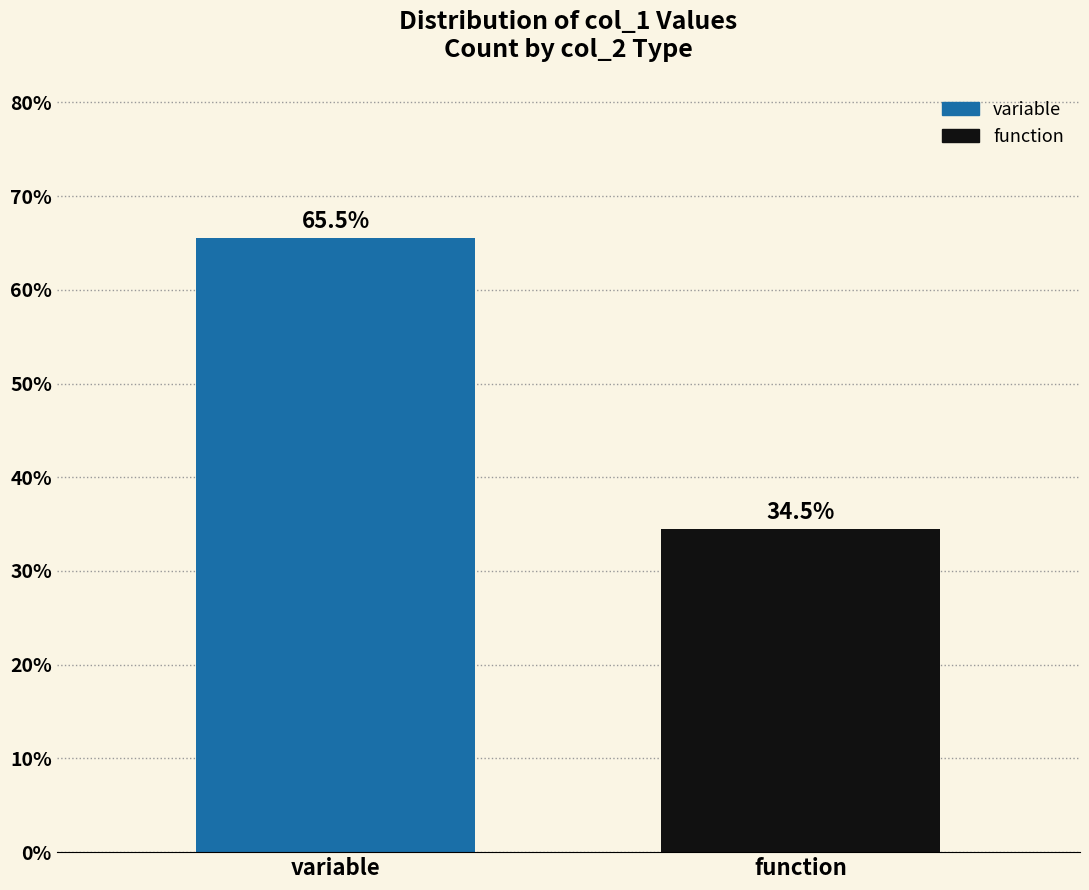

Reading right to left, list all the values displayed in this chart.

34.5	65.5